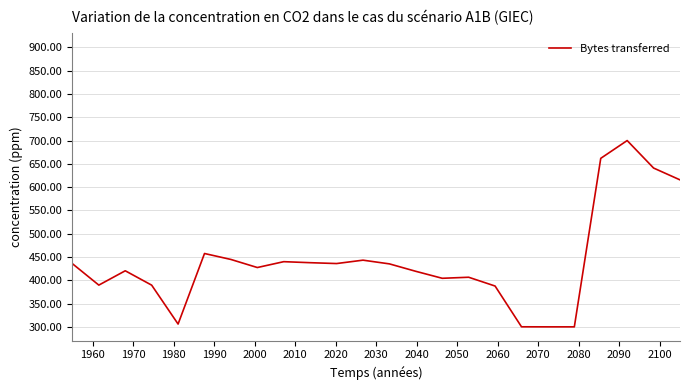

What is the maximum value shown in the chart?

700.0